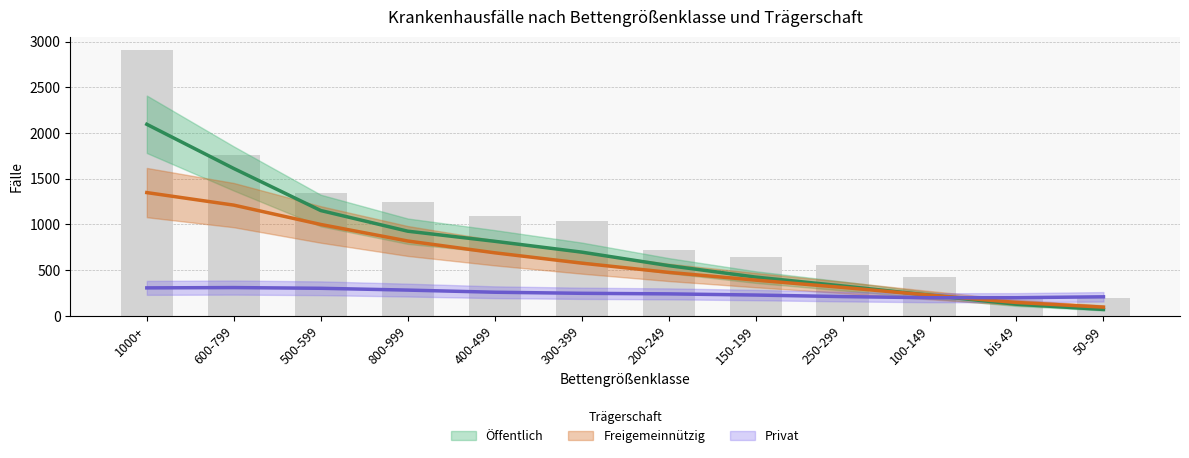

What is the lowest value of the Privat series?

168